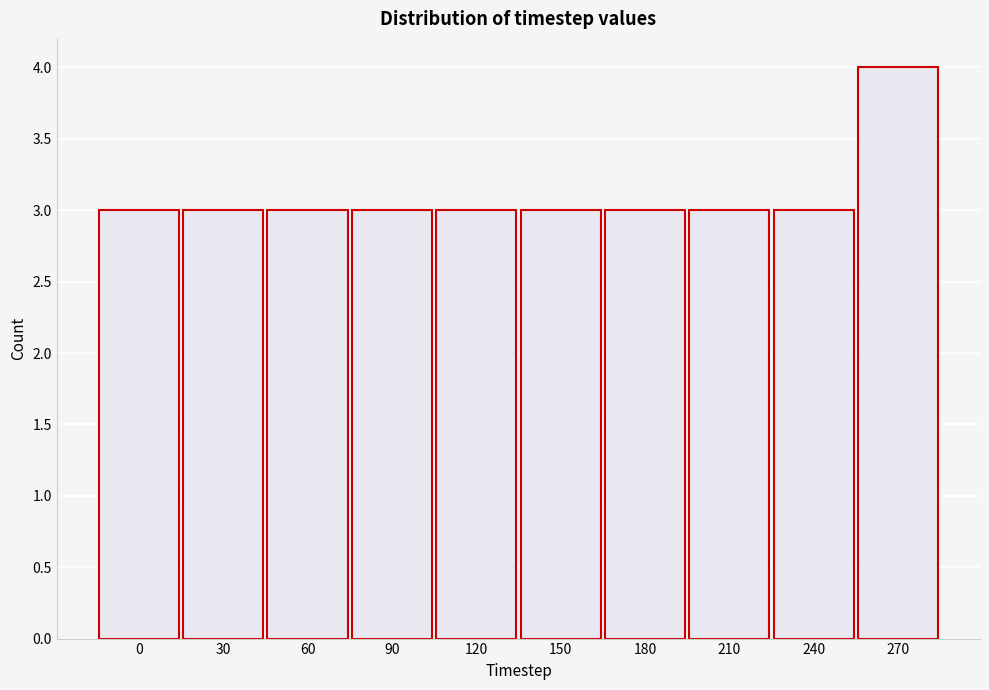

Reading right to left, transcribe all the data shown in this chart.

270=4	240=3	210=3	180=3	150=3	120=3	90=3	60=3	30=3	0=3